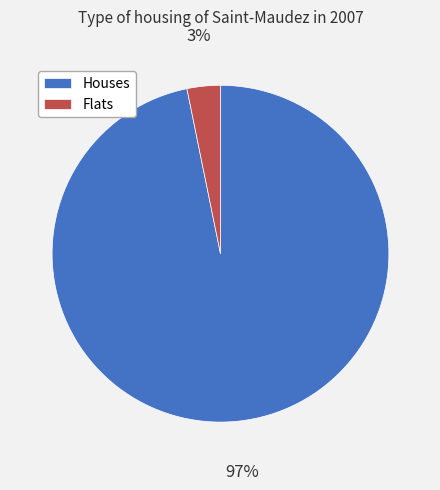

To the nearest percent, what percentage of the pie is Houses?

97%